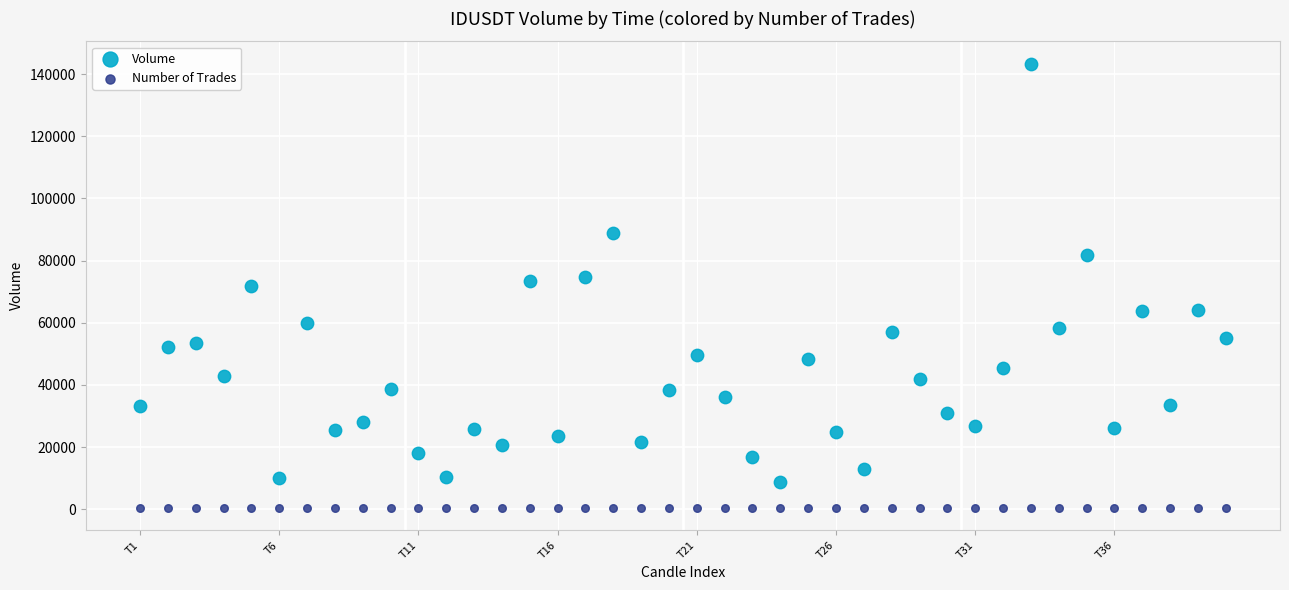

Which series contains the lowest Y value?

Number of Trades